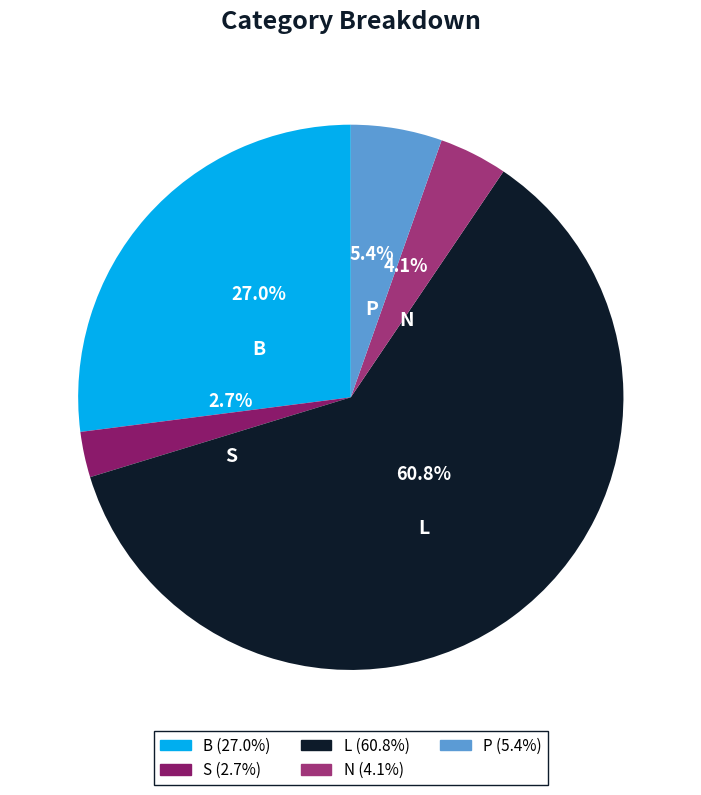

Which category accounts for the majority?

L